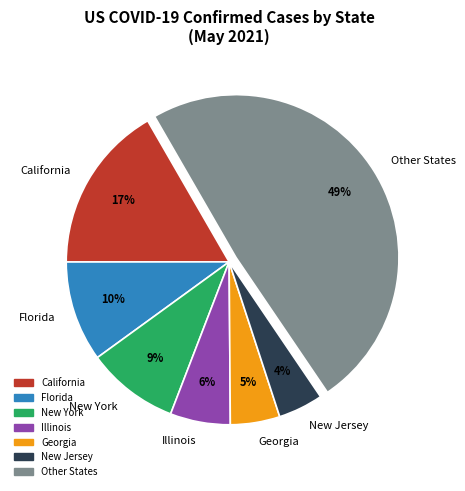

The Other States slice represents 54% of the pie. True or false?

False